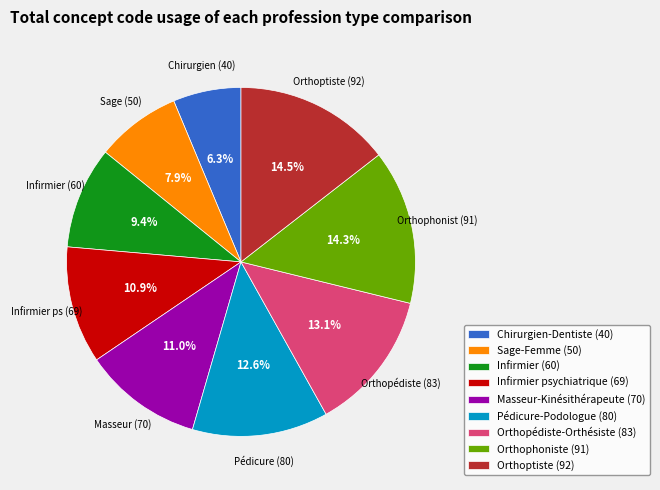

Is there a majority slice in this chart?

No